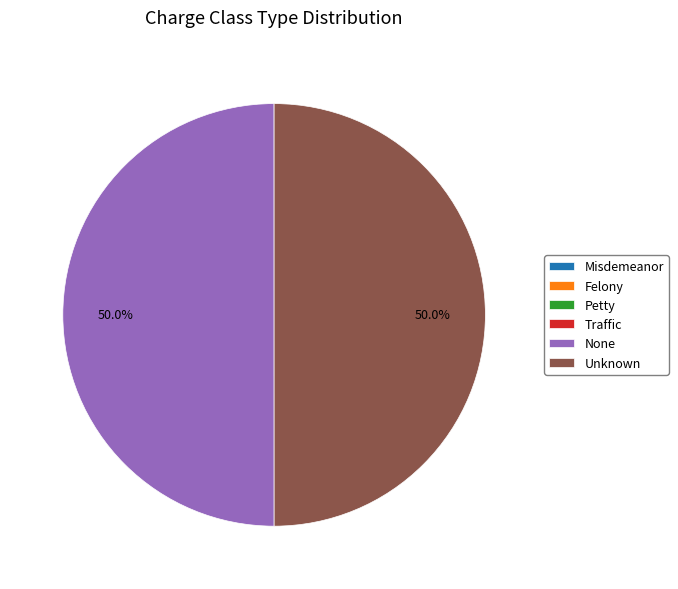

Approximately how many times larger is the value at Unknown compared to None?

1.0